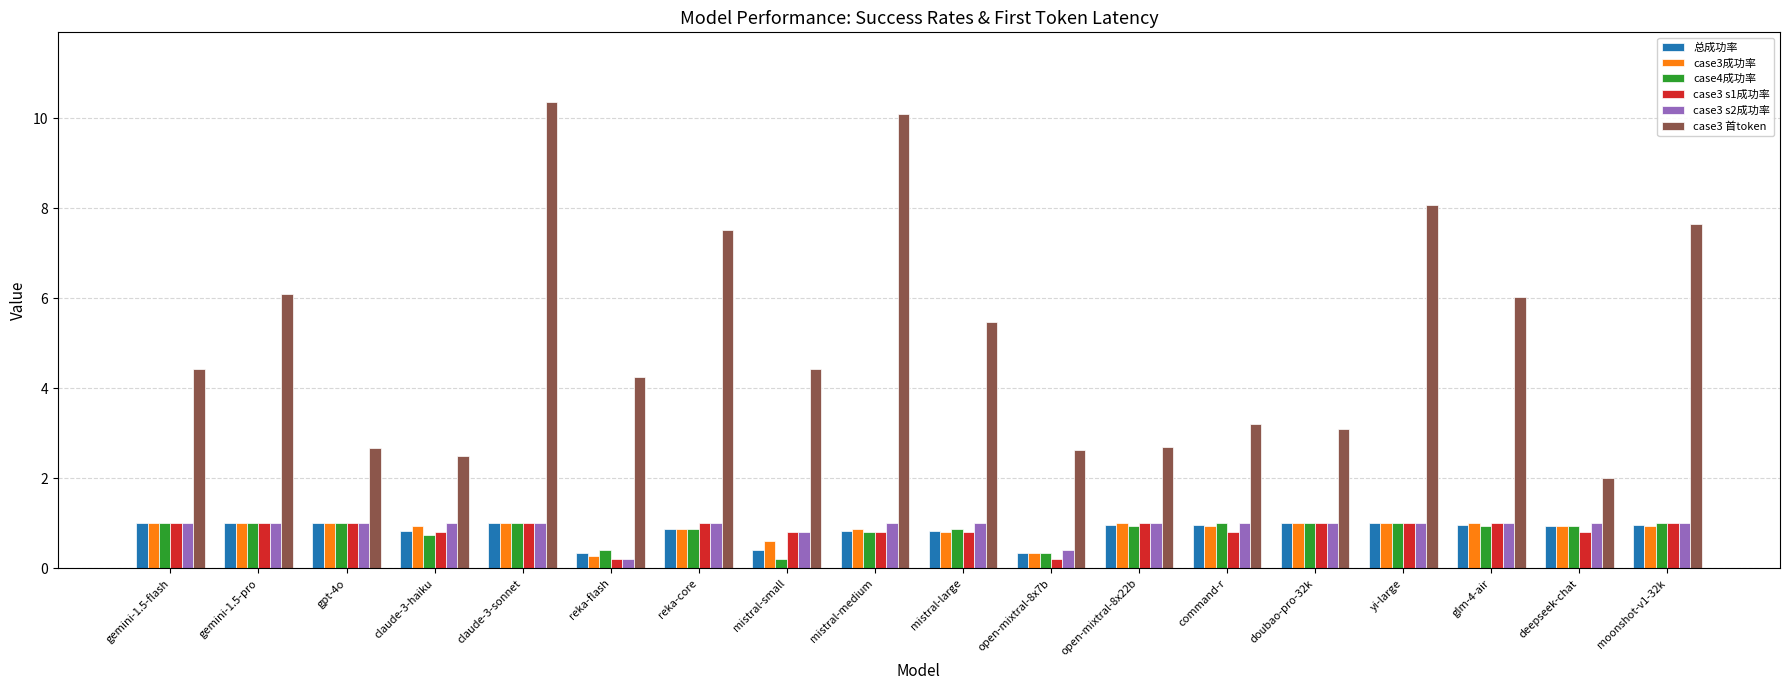

Which series has the largest range (max minus min)?

case3 首token